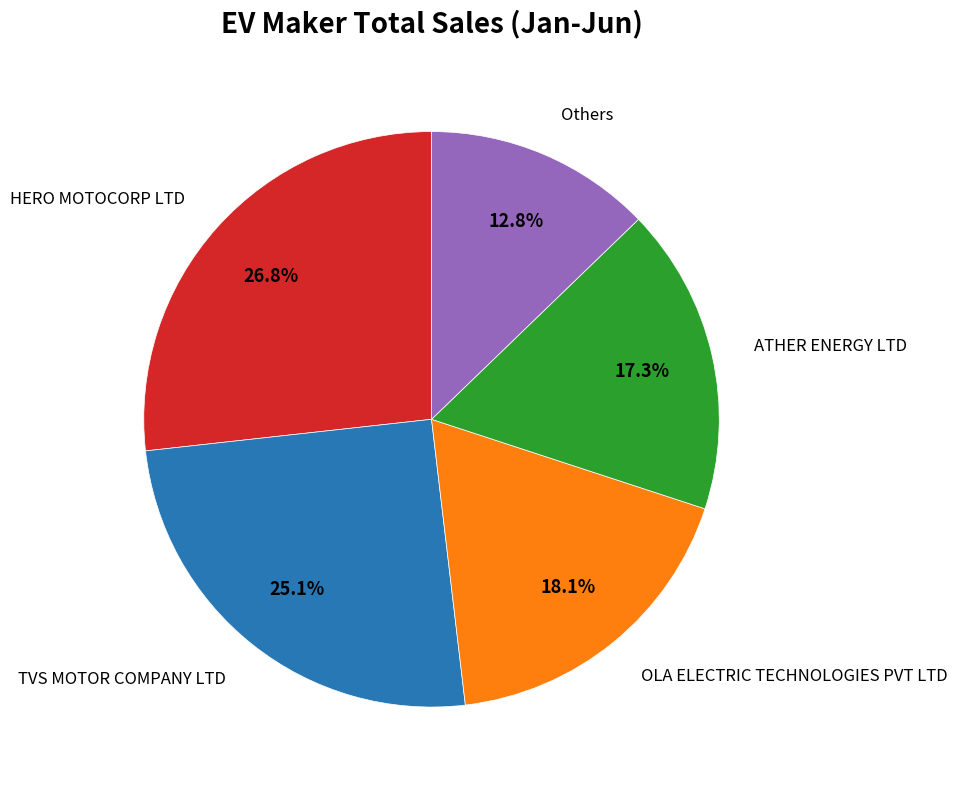

How many slices are in this pie chart?

5